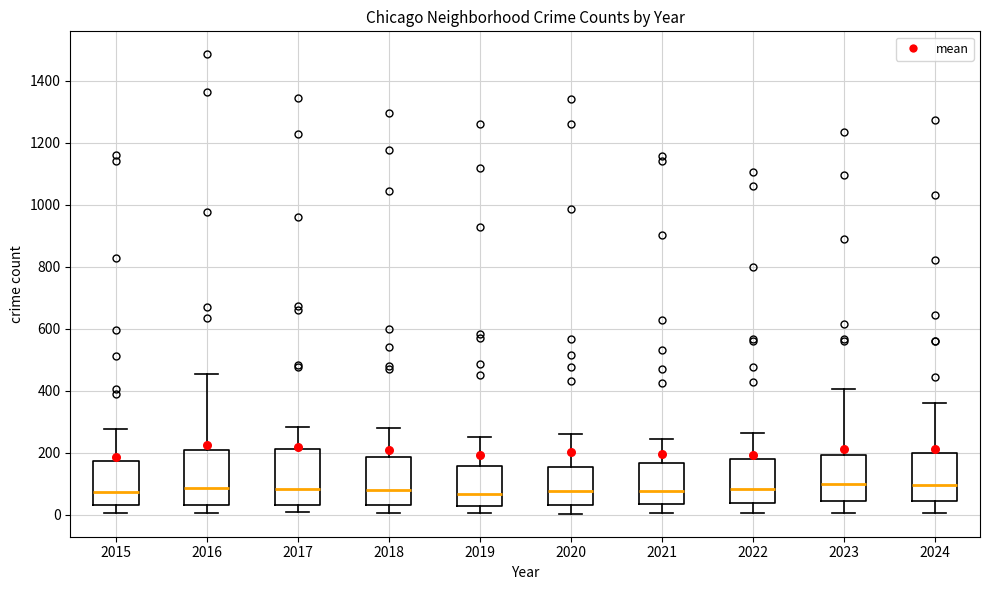

Where does the median line of the box at x = 2020 sit on the y-axis? The values are not printed on the chart, so give them approximately, as read against the axis.

80